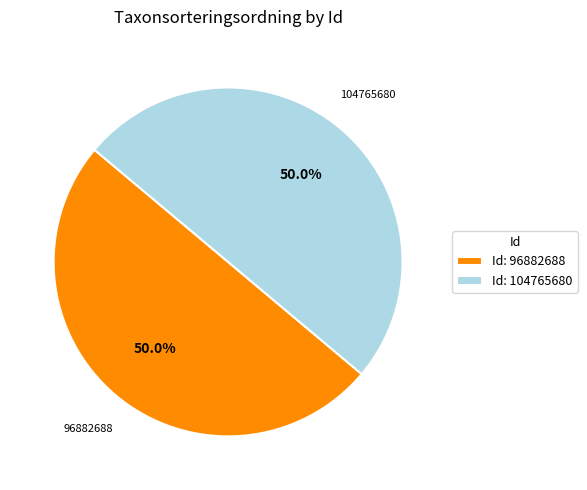

What portion of the pie excludes Id: 104765680?

50.0%